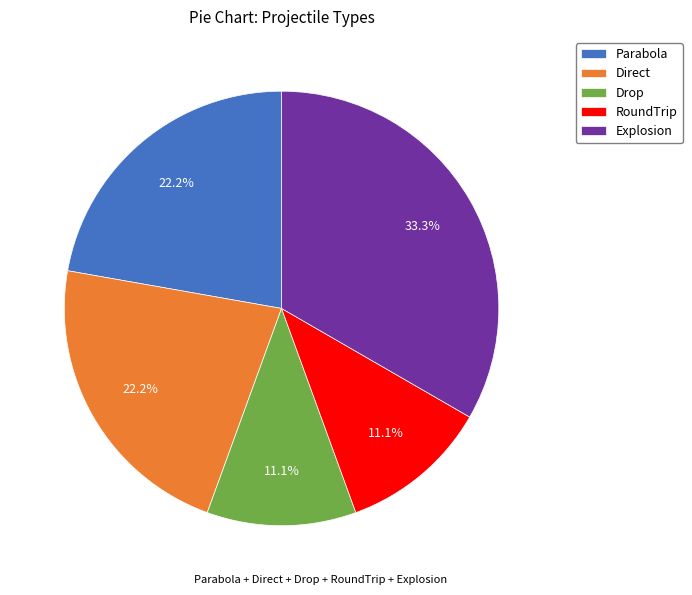

Is there a majority slice in this chart?

No